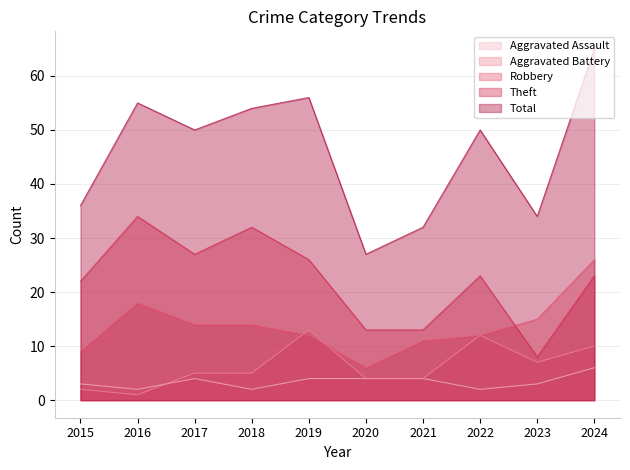

How many values in the Robbery series are below 14?

5